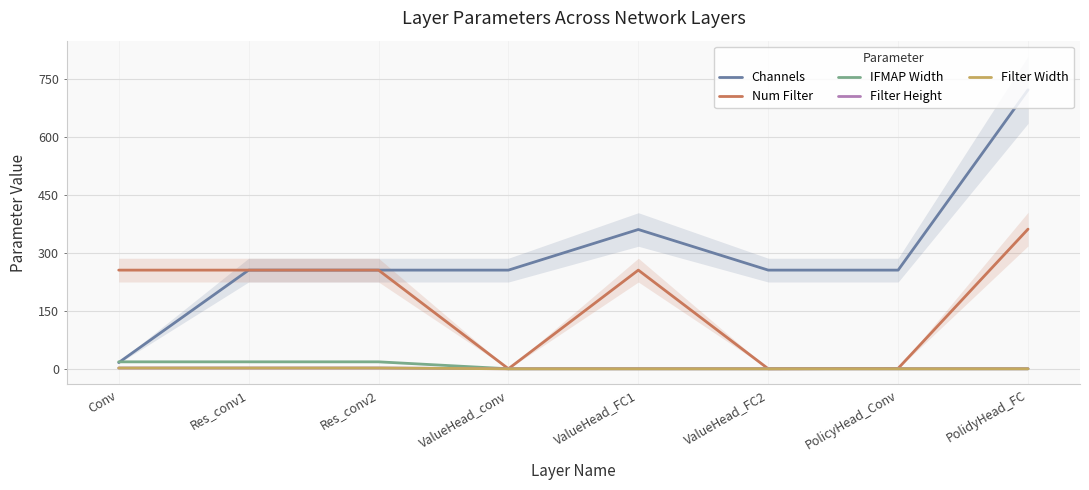

The Filter Height series shows 1 at PolidyHead_FC. True or false?

False